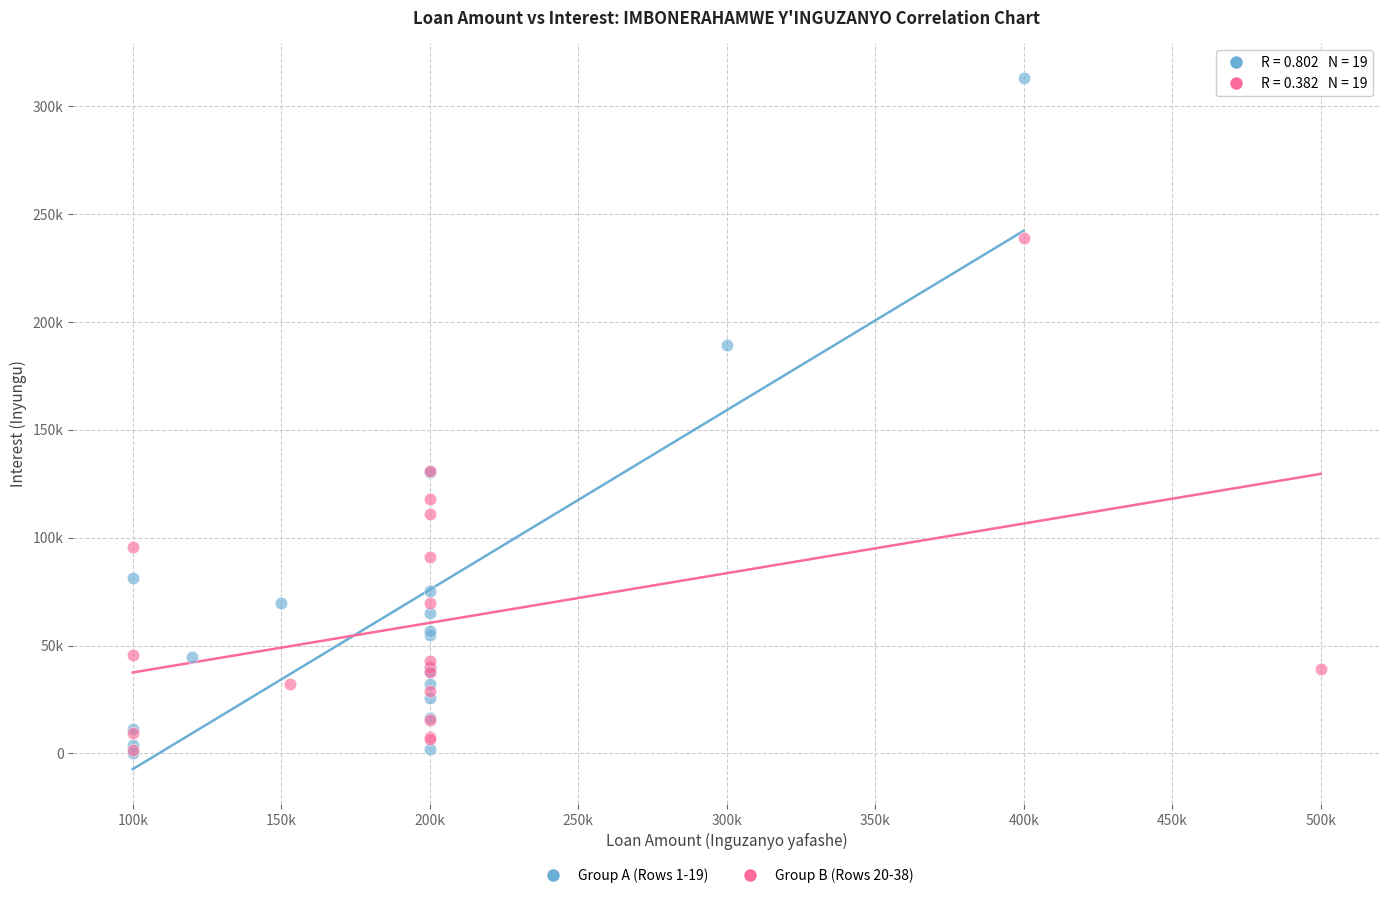

What are all the series names shown in the legend?

Group A (Rows 1-19), Group B (Rows 20-38)